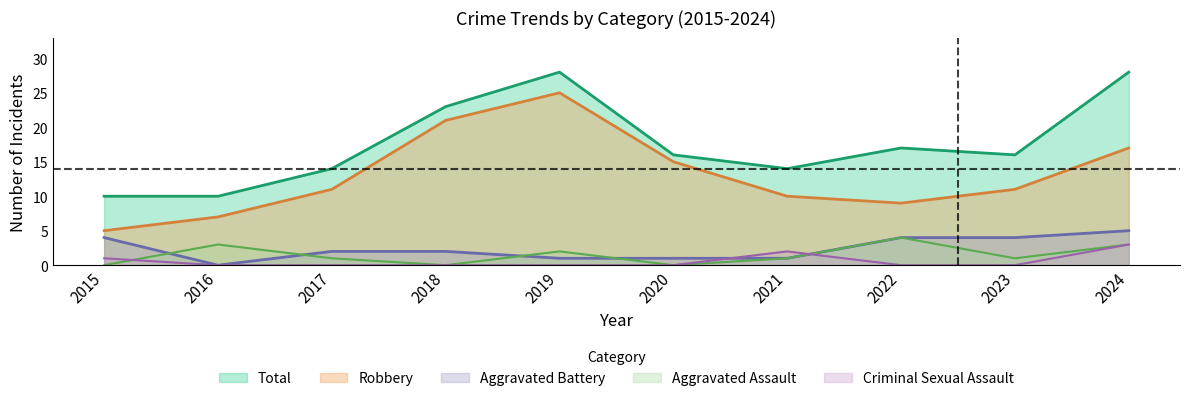

How many values in Aggravated Battery are above zero?

9